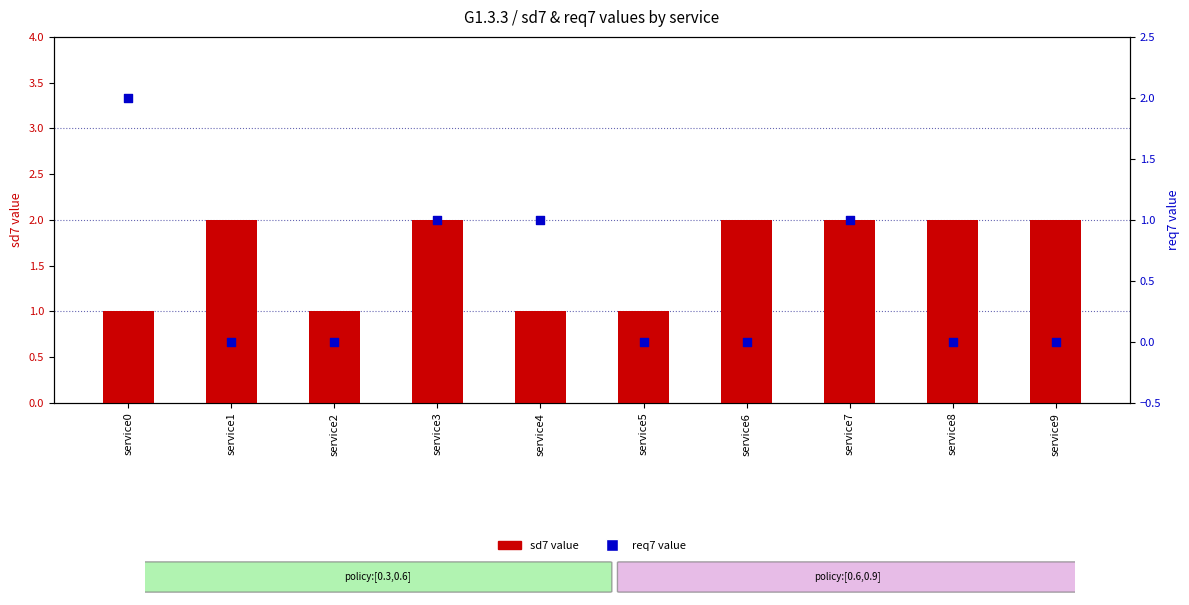

At how many categories does at least one series exceed 1?

7